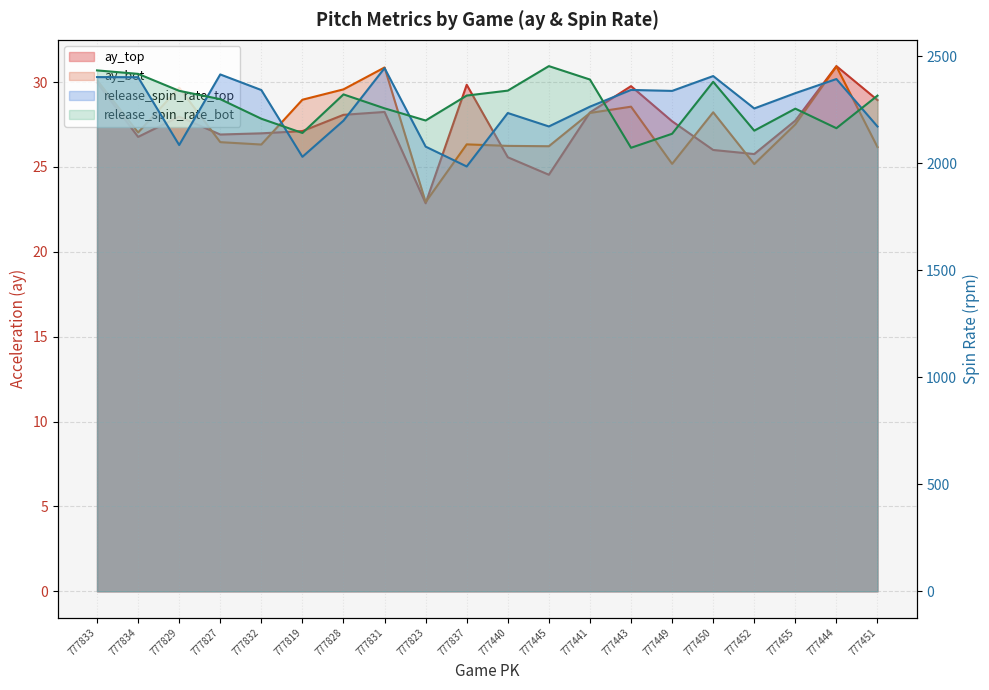

Which series has the largest range (max minus min)?

release_spin_rate_top